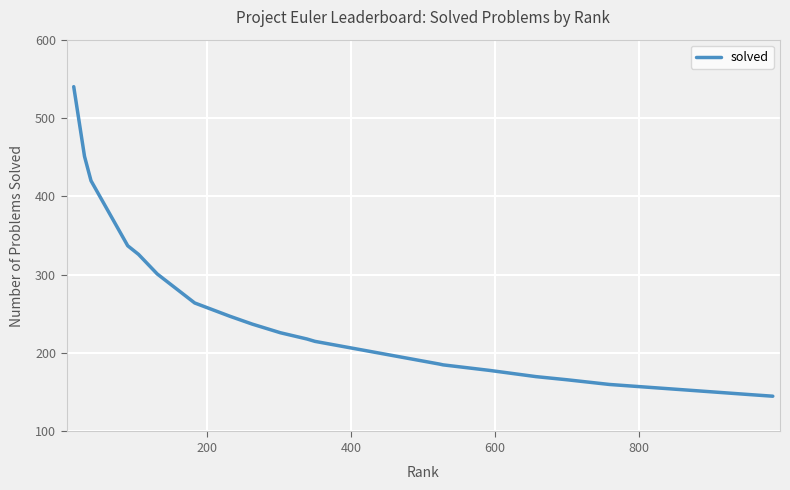

How many lines are shown in the chart?

1